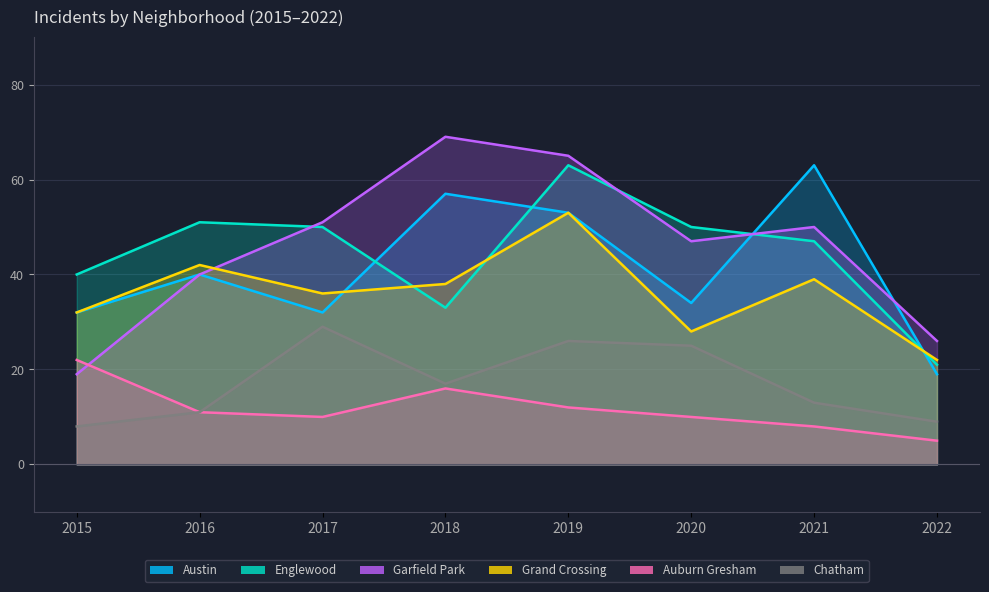

Which series has the largest total across all categories?

Garfield Park